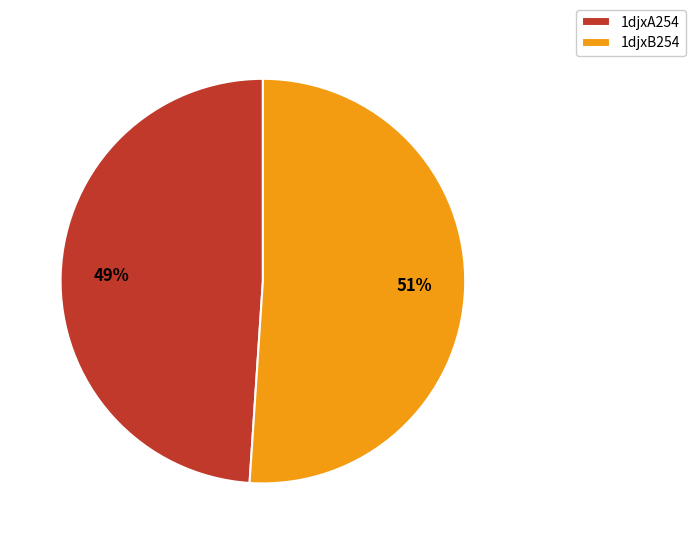

Is it true that 1djxA254 is 42% of the pie?

False